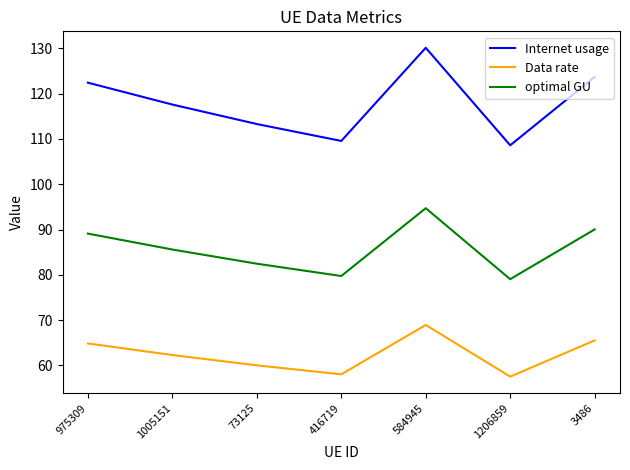

At which category does Data rate reach its first local valley?

416719